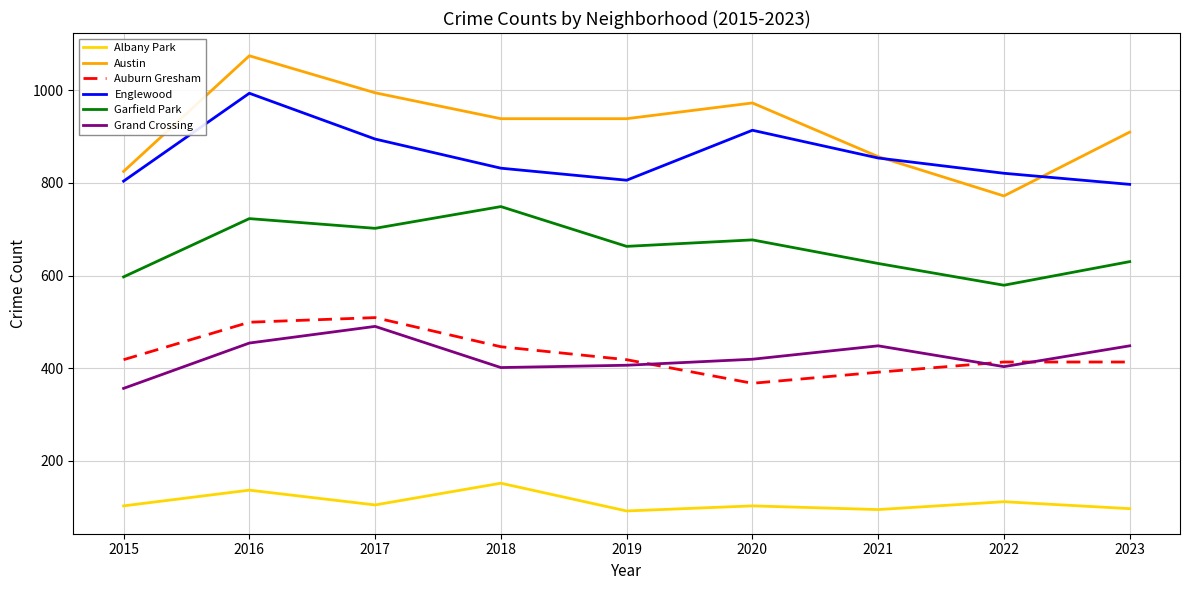

Which series has the largest range (max minus min)?

Austin